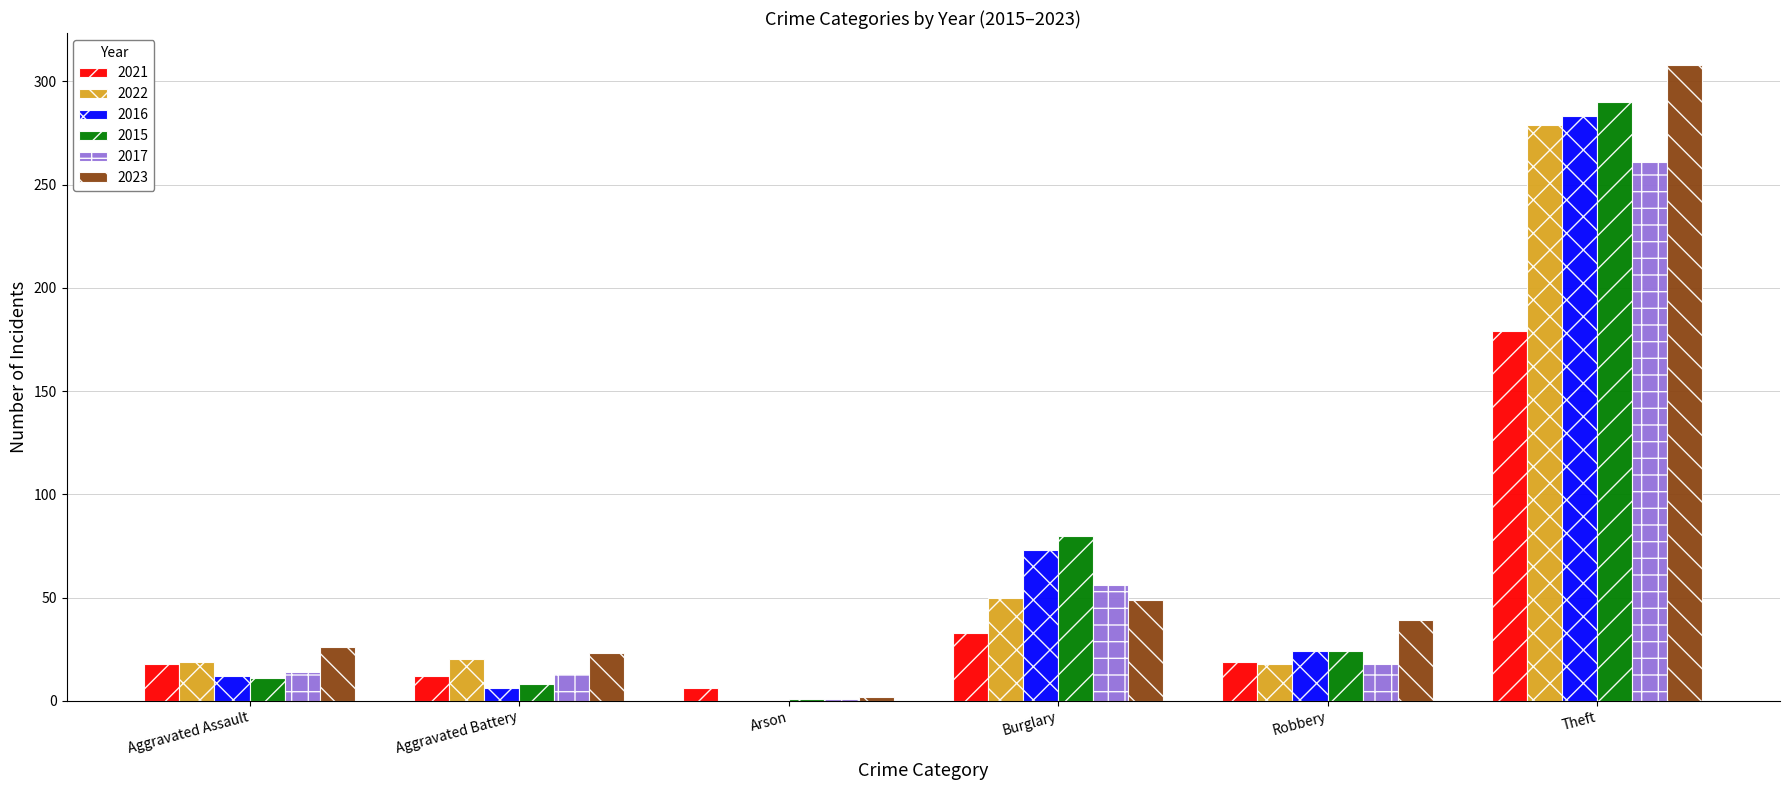

Is the value of 2022 at Theft greater than the value of 2021 at Burglary?

Yes